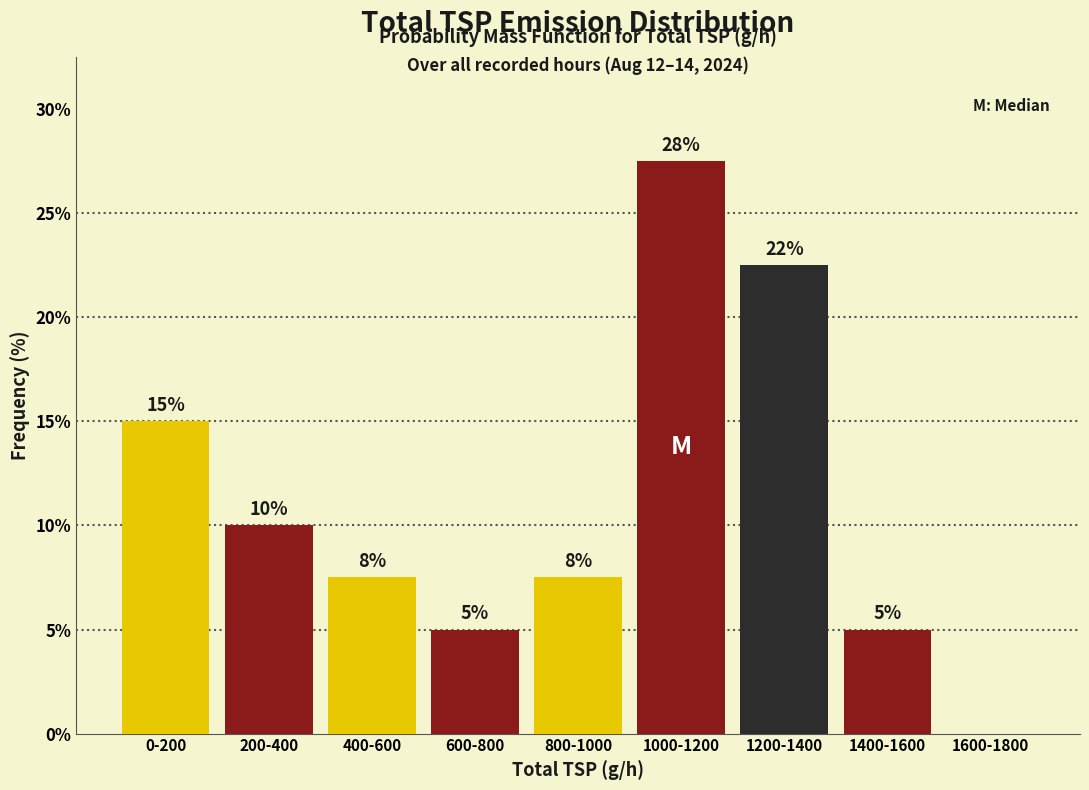

Where does the data first go above 7?

0-200